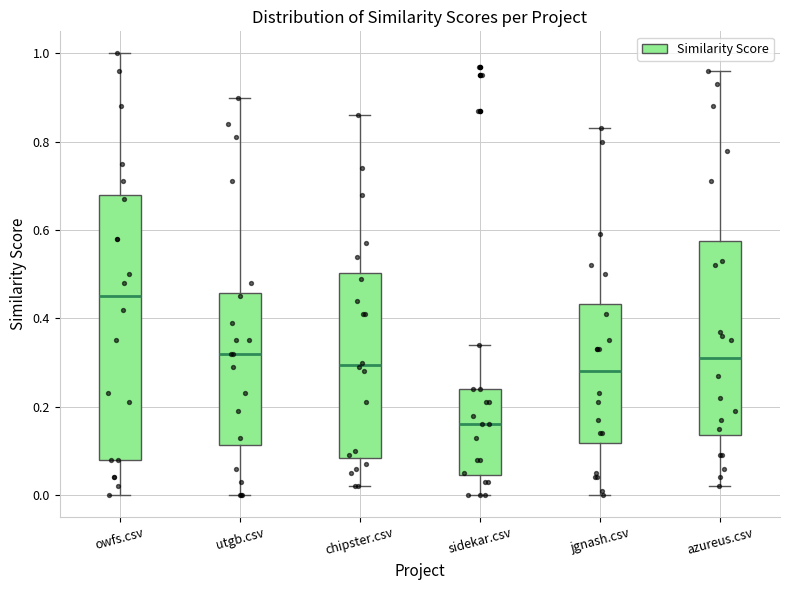

Which box has the highest median line?

owfs.csv